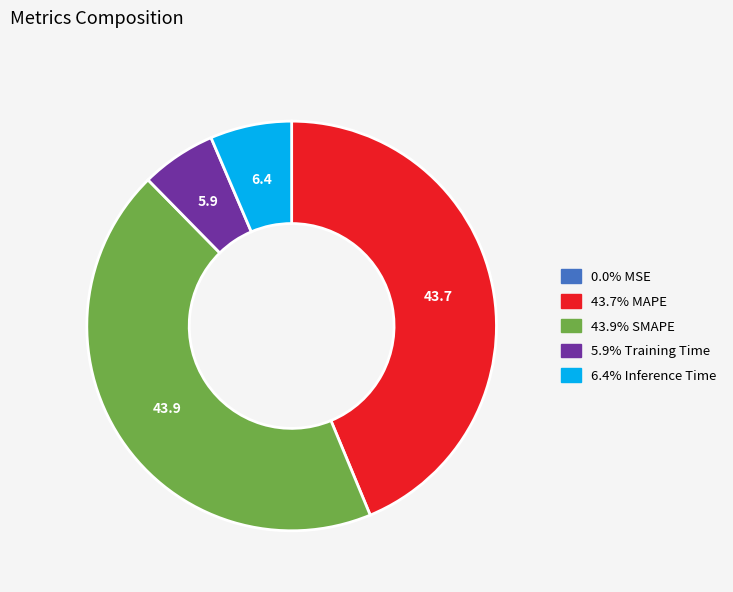

Is there any slice that represents more than half of the pie?

No